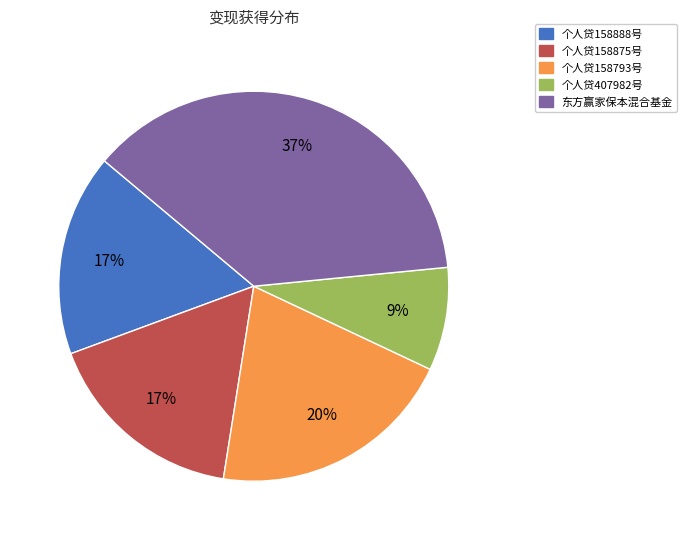

Which slice is the smallest?

个人贷407982号